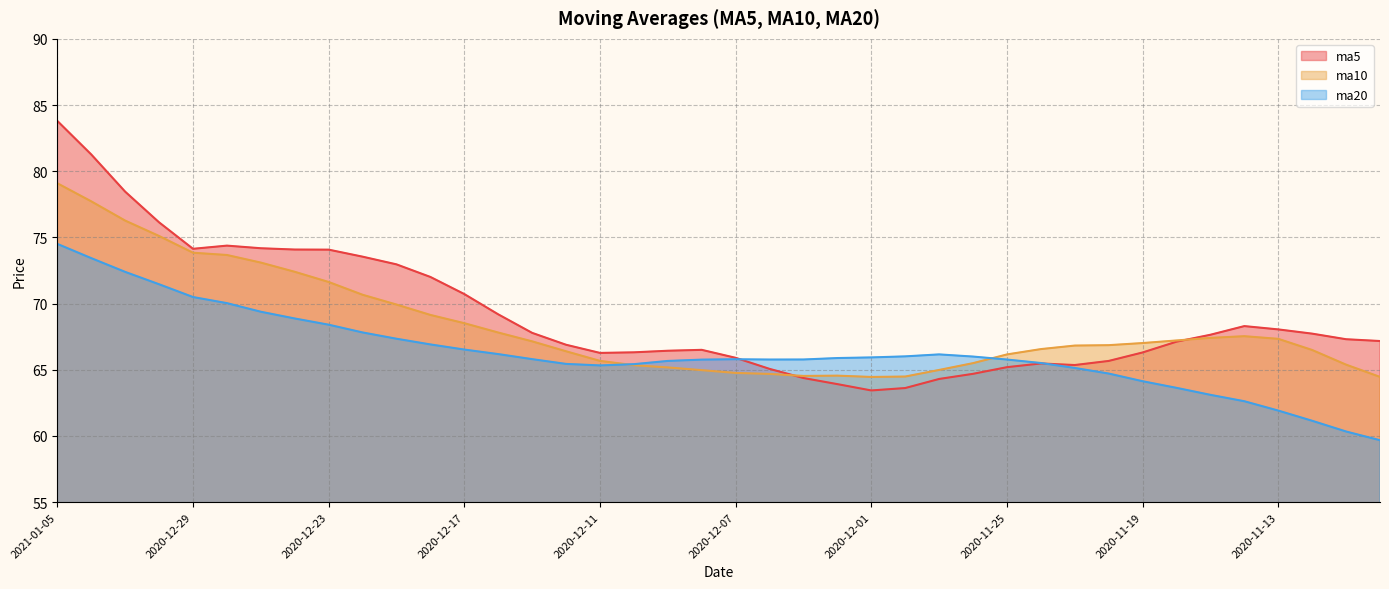

Which series changed the most between 2020-12-14 and 2020-11-18?

ma20